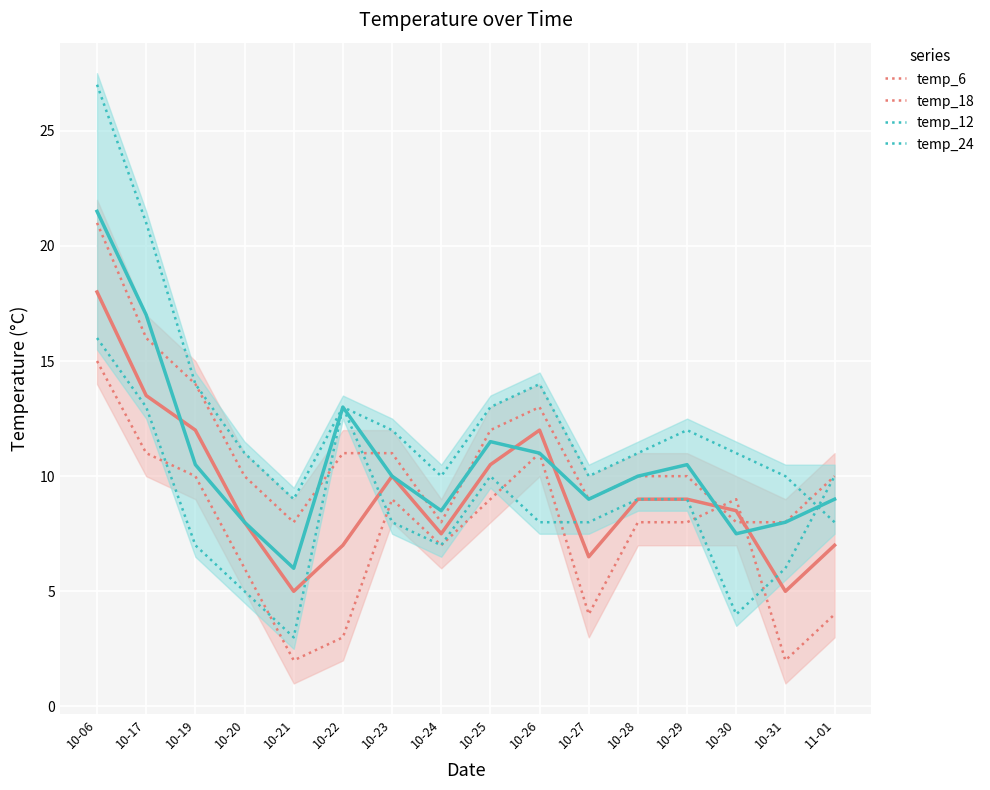

What is the smallest value displayed?

2